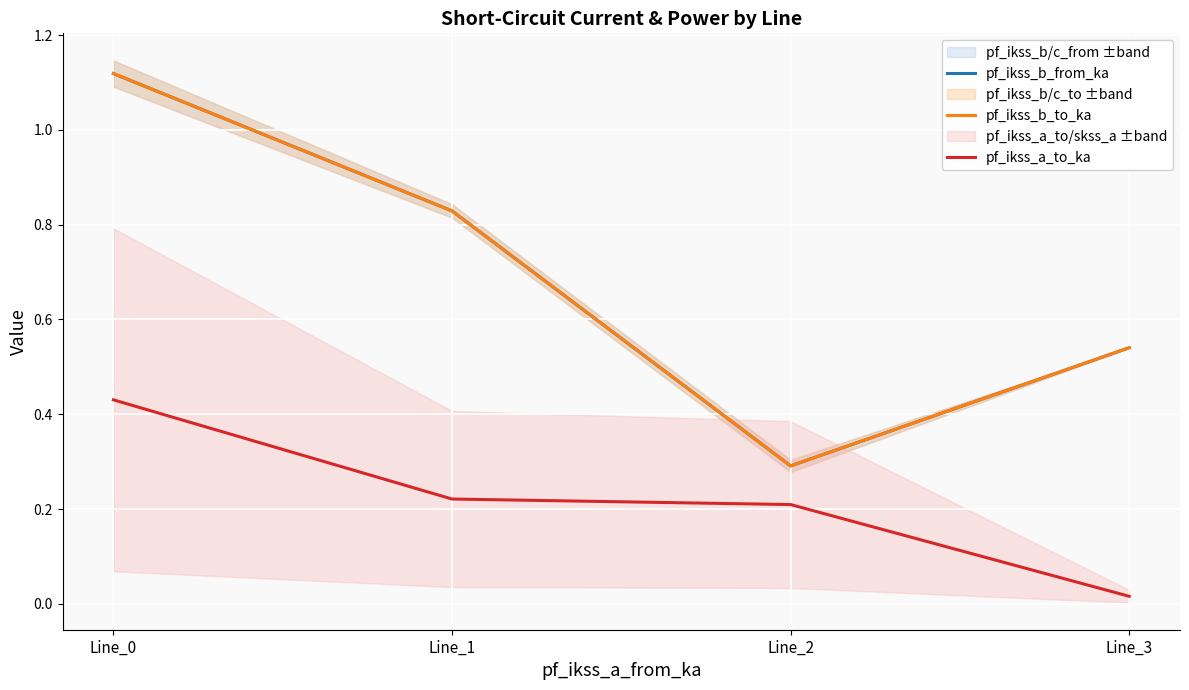

What is the lowest value of the pf_ikss_b_from_ka series?

0.3